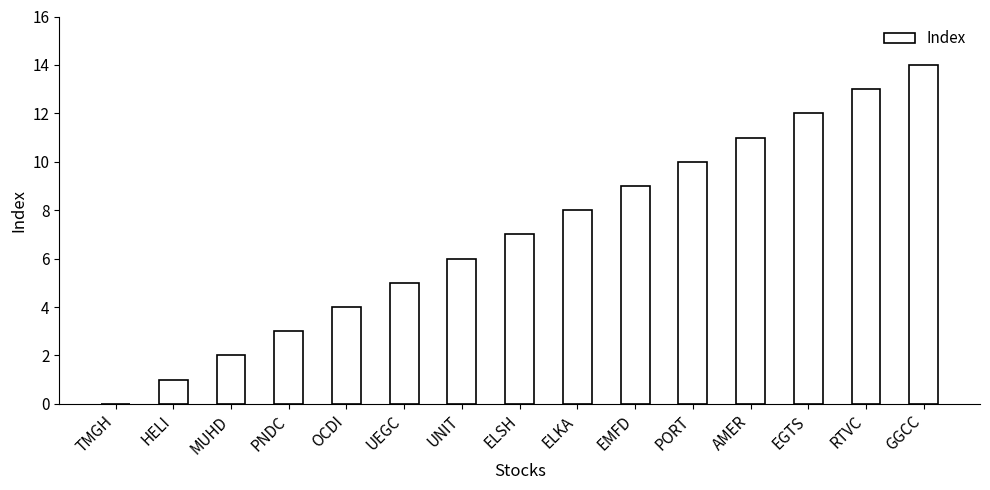

What is the difference between the values at AMER and RTVC?

2